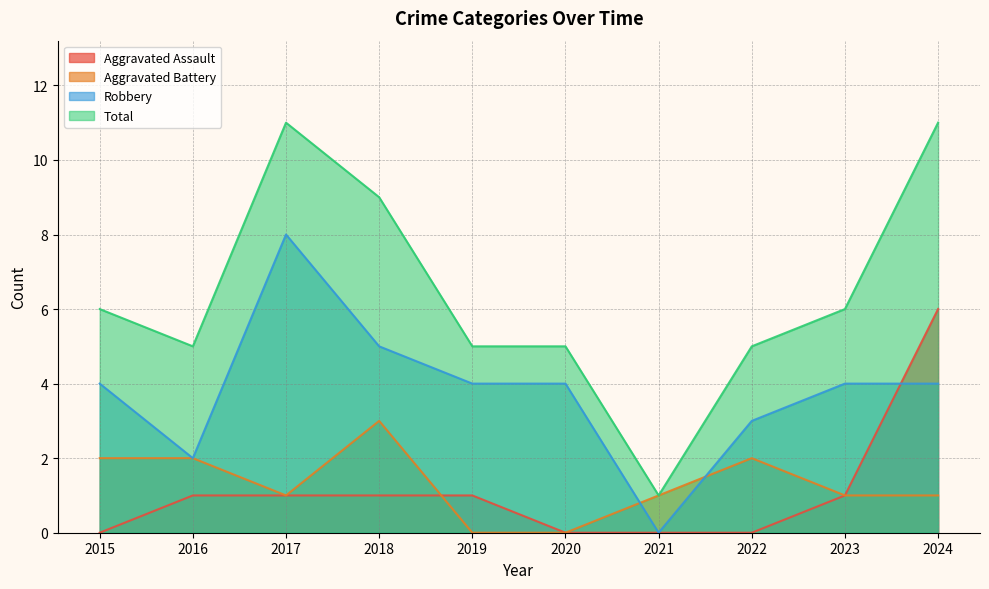

What is the difference between the maximum and minimum values in the Aggravated Battery series?

3